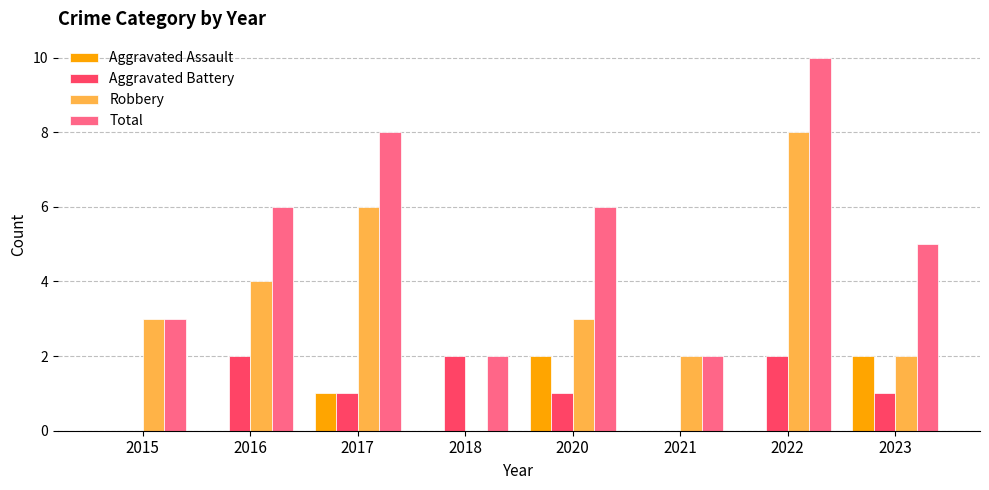

Is it true that Aggravated Assault equals 1 at 2015?

False